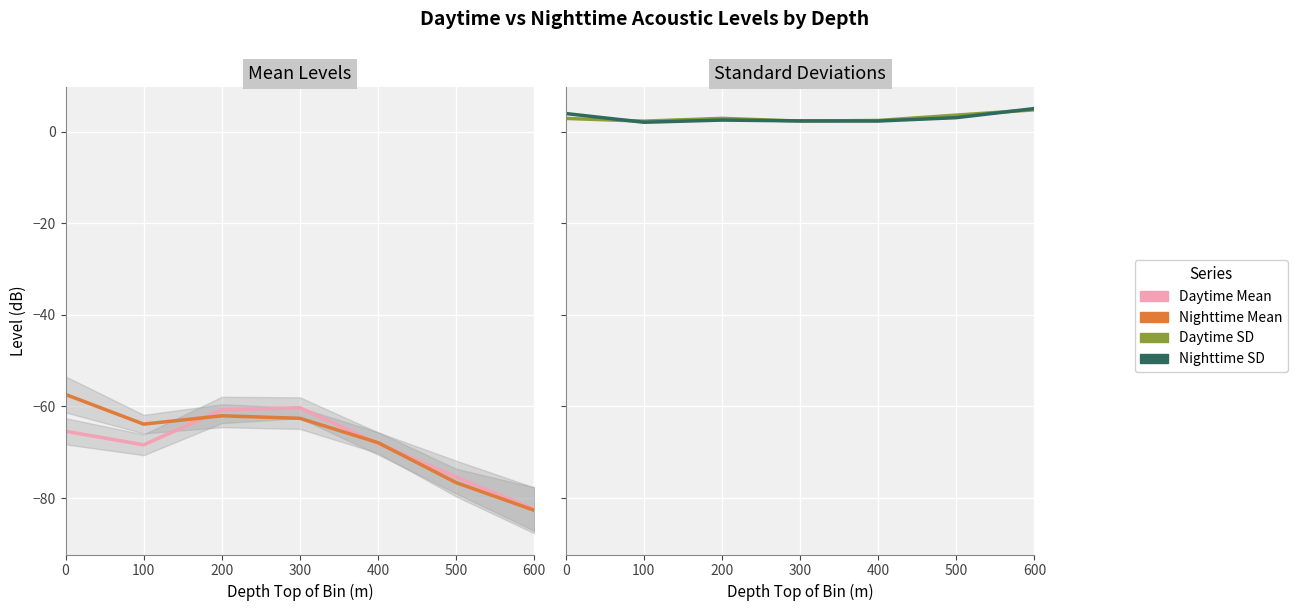

The Daytime SD series shows 1.1 at 100. True or false?

False